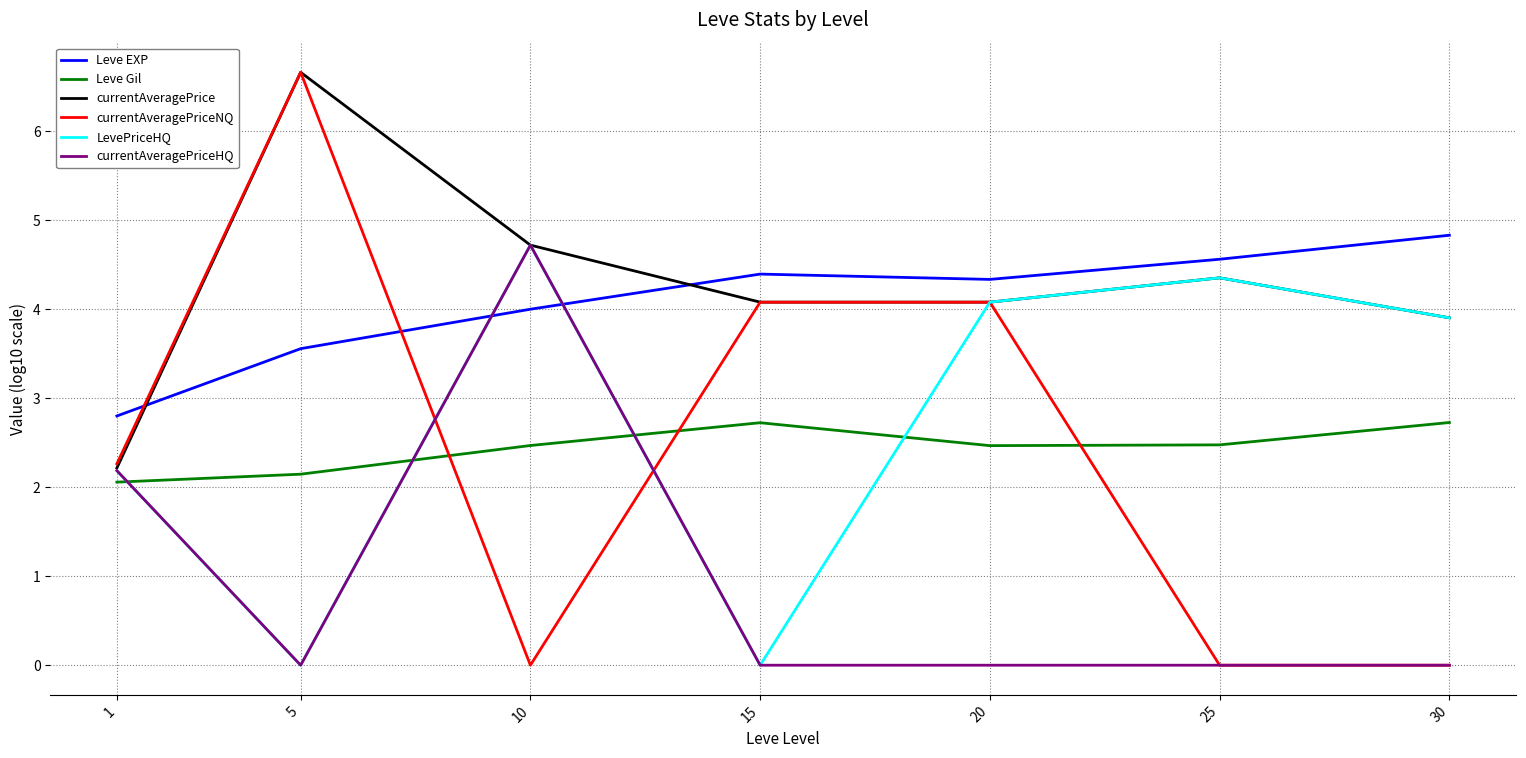

What is the total value across all series at 15?

15.3